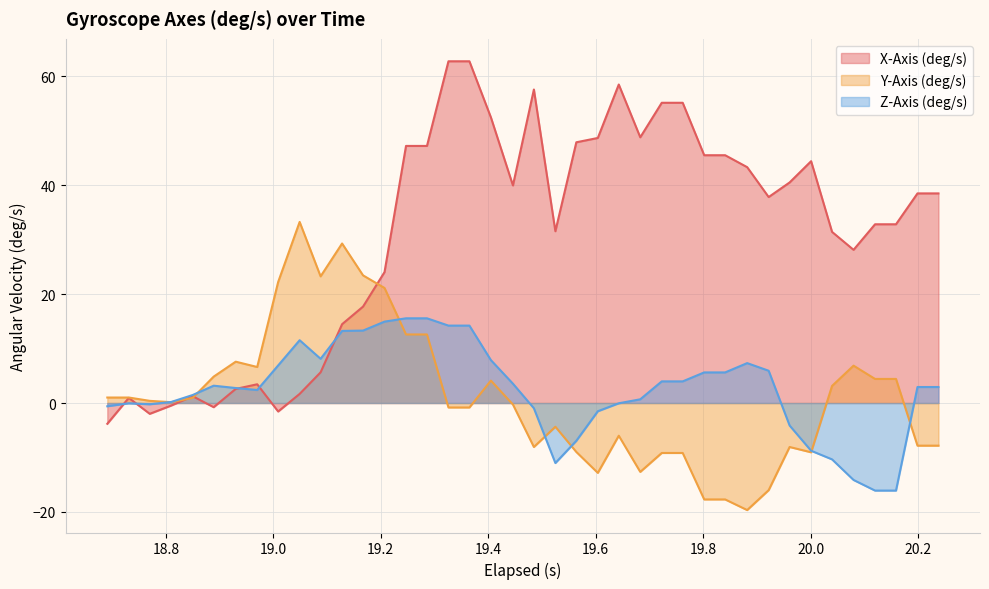

How many data points in Z-Axis (deg/s) are less than 2?

17